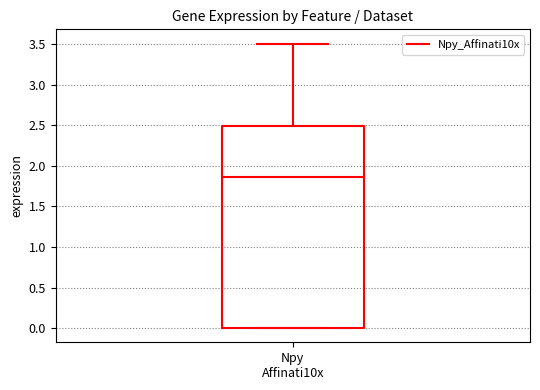

Where does the upper whisker of the box for Npy Affinati10x end on the y-axis? The values are not printed on the chart, so give them approximately, as read against the axis.

3.50